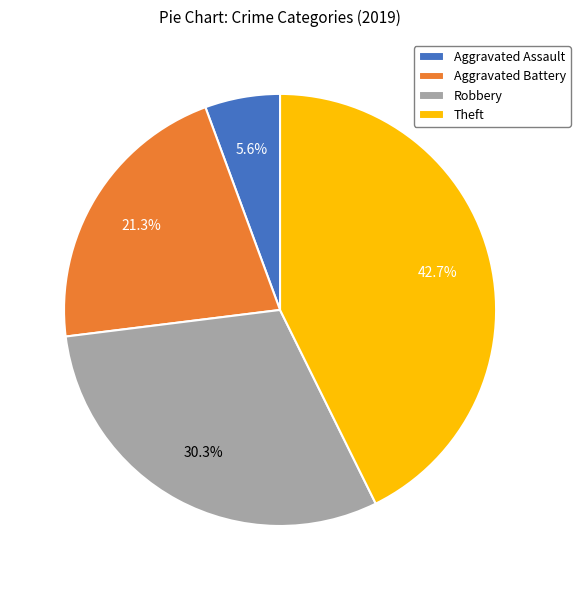

Between Aggravated Battery and Theft, which is larger?

Theft